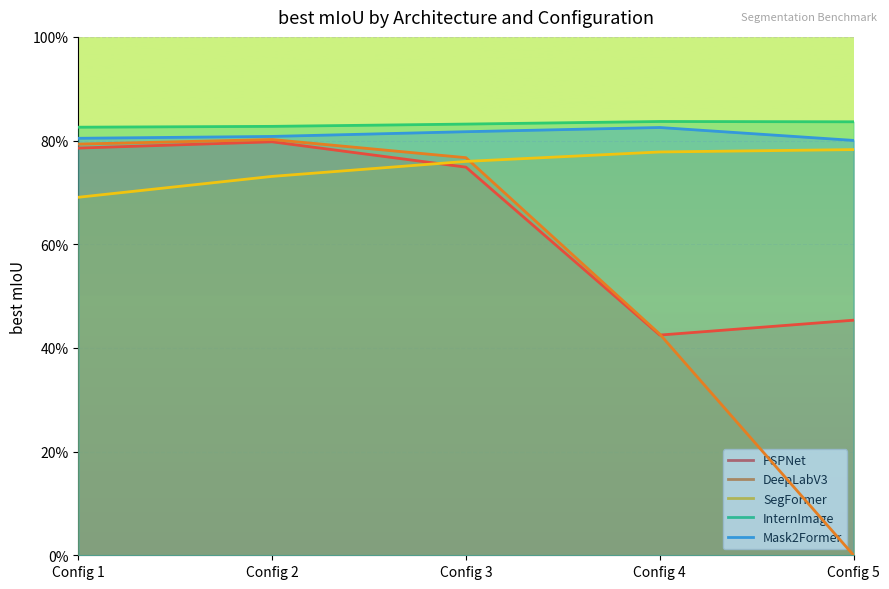

Between Config 4 and Config 5, which series saw the biggest shift?

DeepLabV3